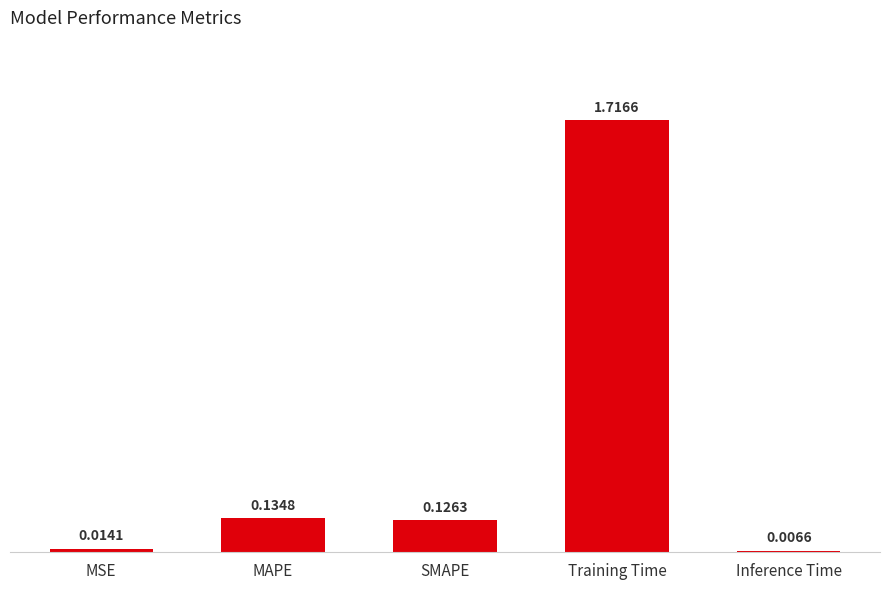

Rank the categories by value from highest to lowest.

Training Time, MAPE, SMAPE, MSE, Inference Time